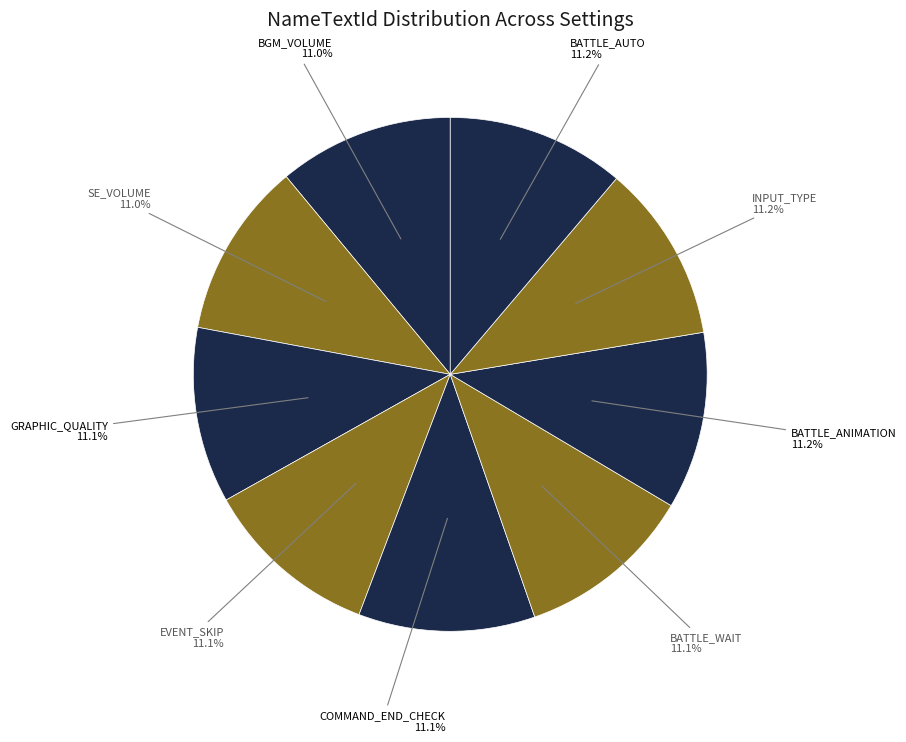

Is BATTLE_AUTO the majority of the pie?

No